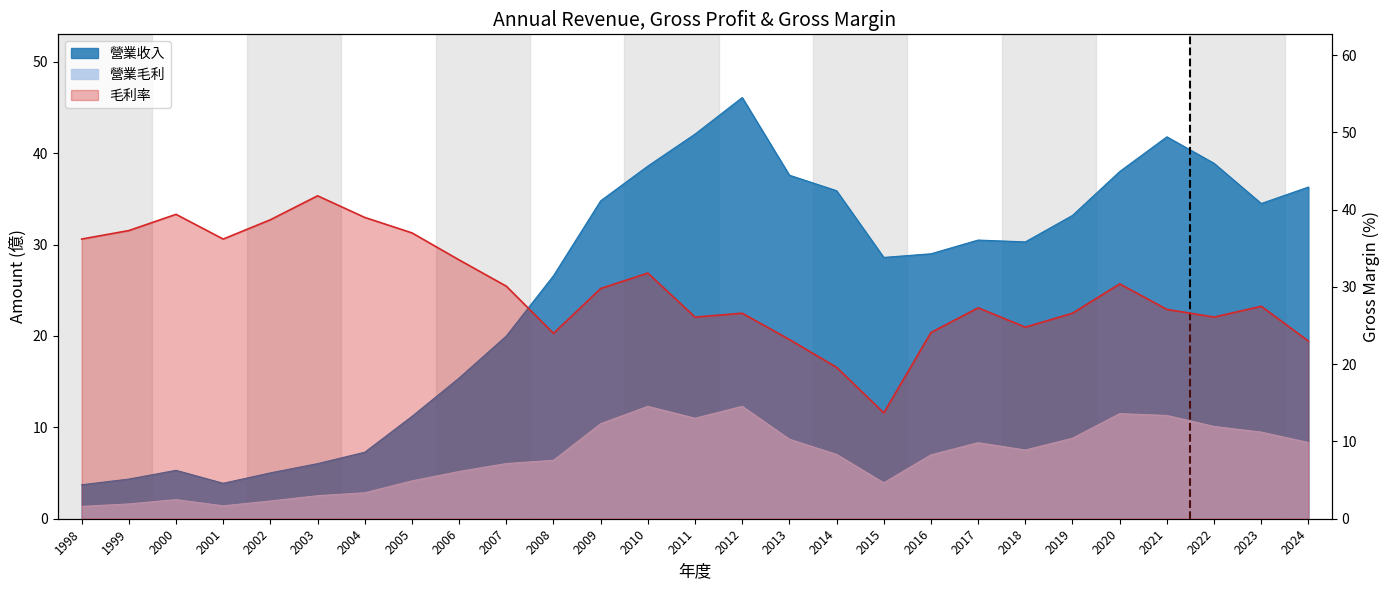

Rank the series at 2015 from lowest to highest value.

營業毛利, 毛利率, 營業收入